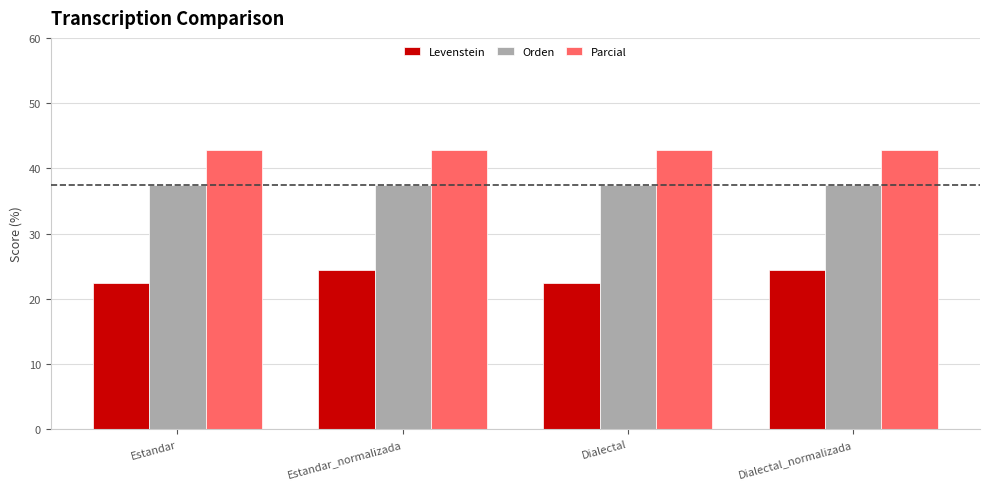

Which series changed the most between Estandar and Dialectal_normalizada?

Levenstein